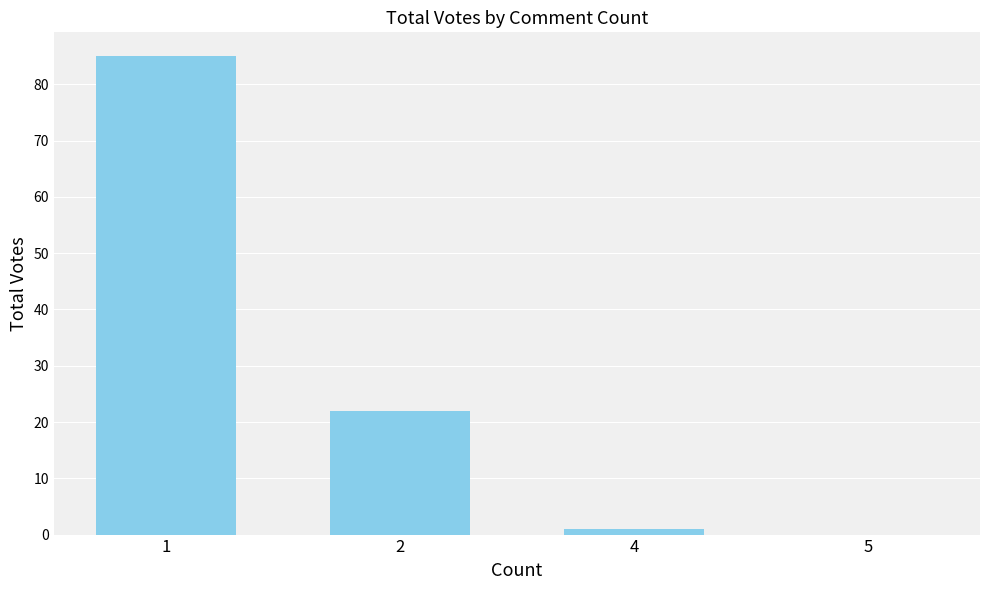

What is the maximum value shown in the chart?

85